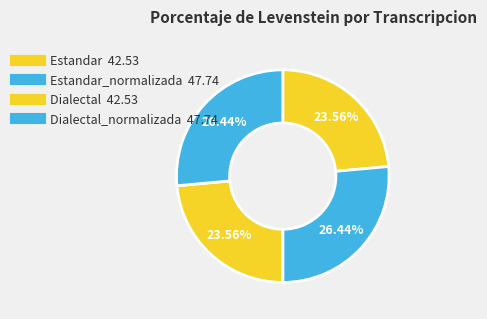

Count the number of slices in the pie.

4